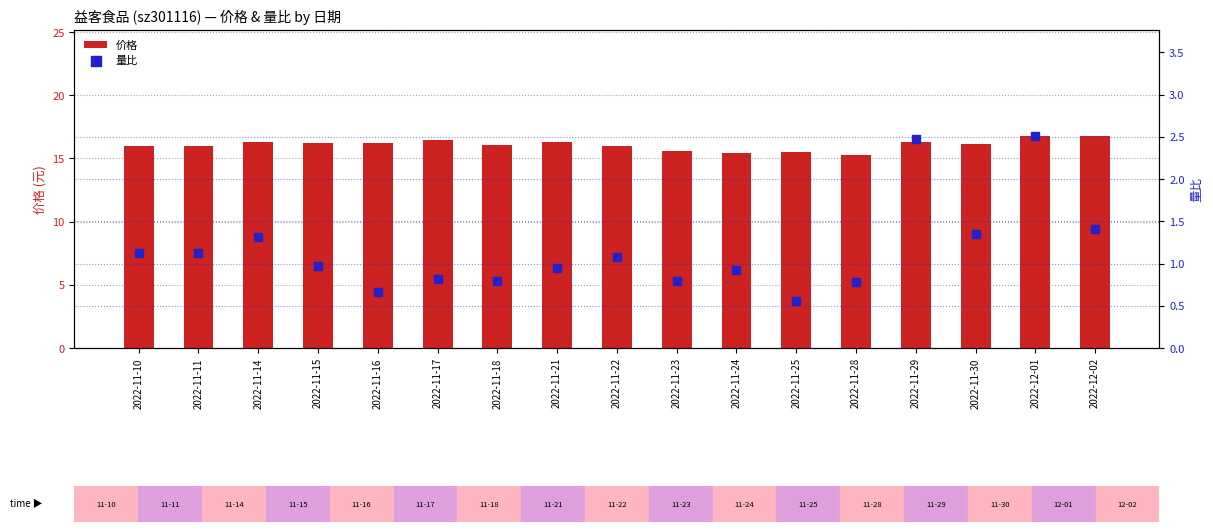

Which series contains the highest Y value?

价格